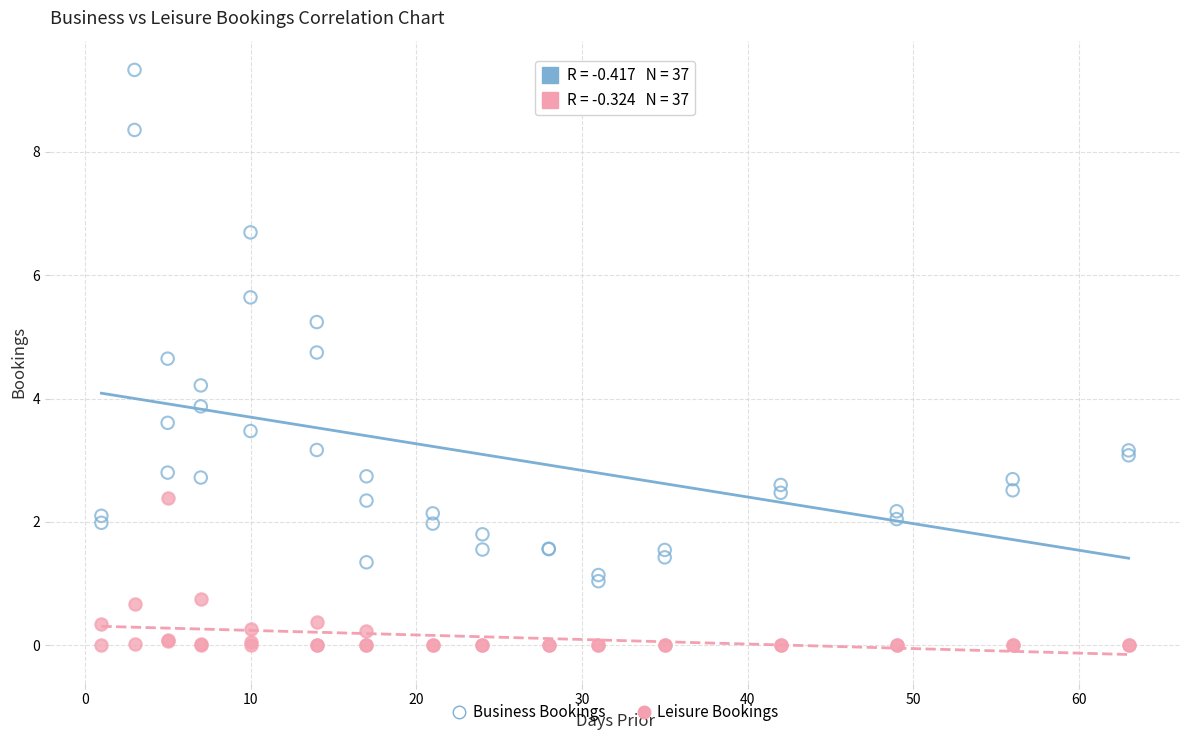

Which series reaches the maximum Y coordinate?

Business Bookings